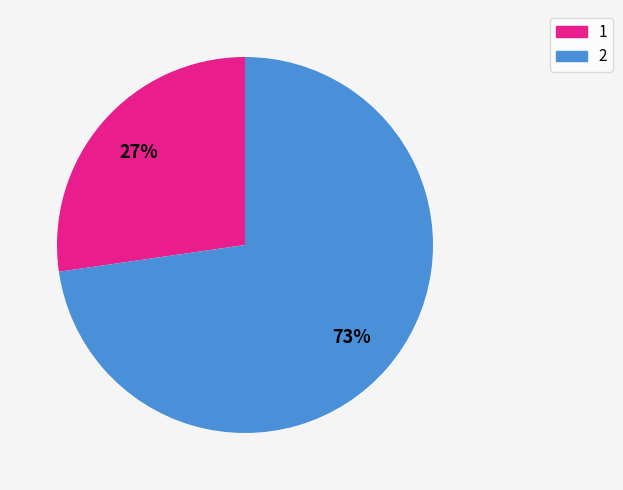

Does any single category account for the majority?

Yes